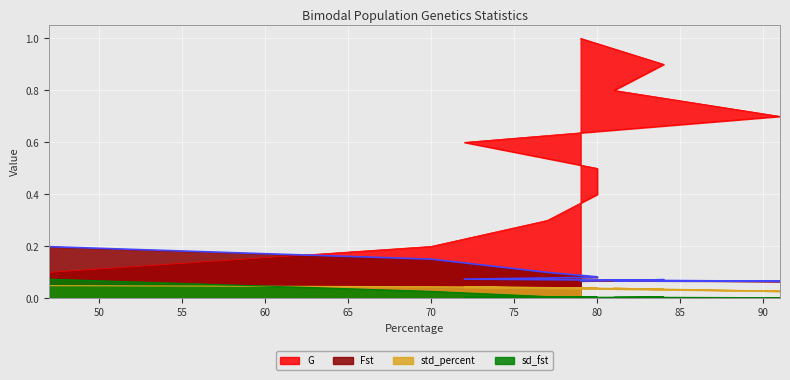

At which label is std_percent closest to 0?

91